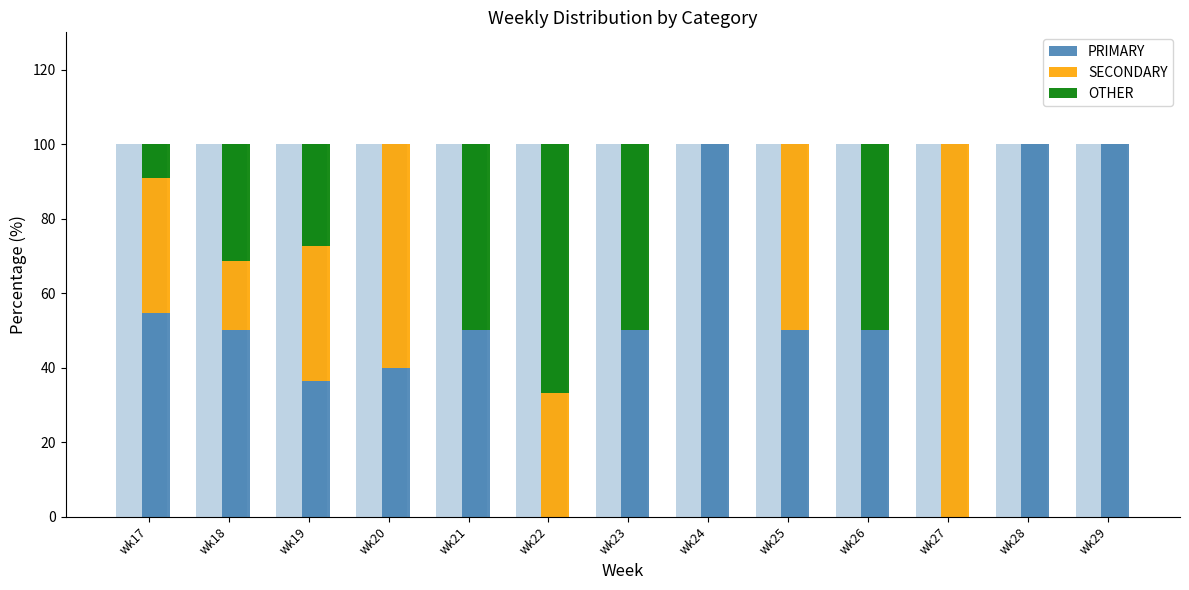

Reading right to left, extract all data points from this chart.

PRIMARY: 100.0	100.0	0.0	50.0	50.0	100.0	50.0	0.0	50.0	40.0	36.4	50.0	54.5
SECONDARY: 0.0	0.0	100.0	0.0	50.0	0.0	0.0	33.3	0.0	60.0	36.4	18.8	36.4
OTHER: 0.0	0.0	0.0	50.0	0.0	0.0	50.0	66.7	50.0	0.0	27.3	31.2	9.1